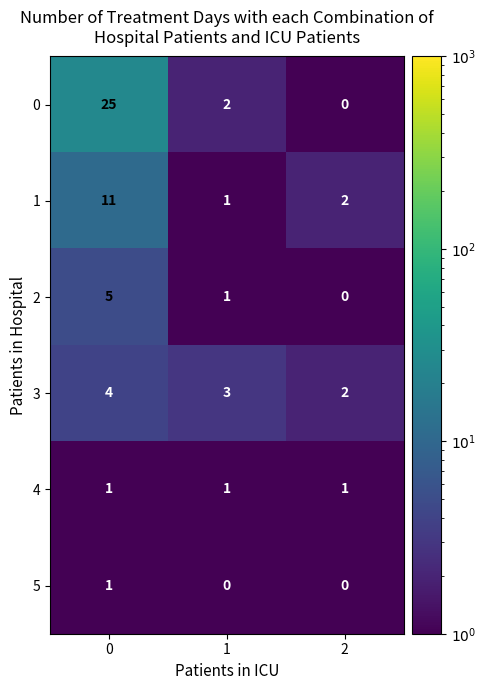

What is the total value across all series at 2?

5